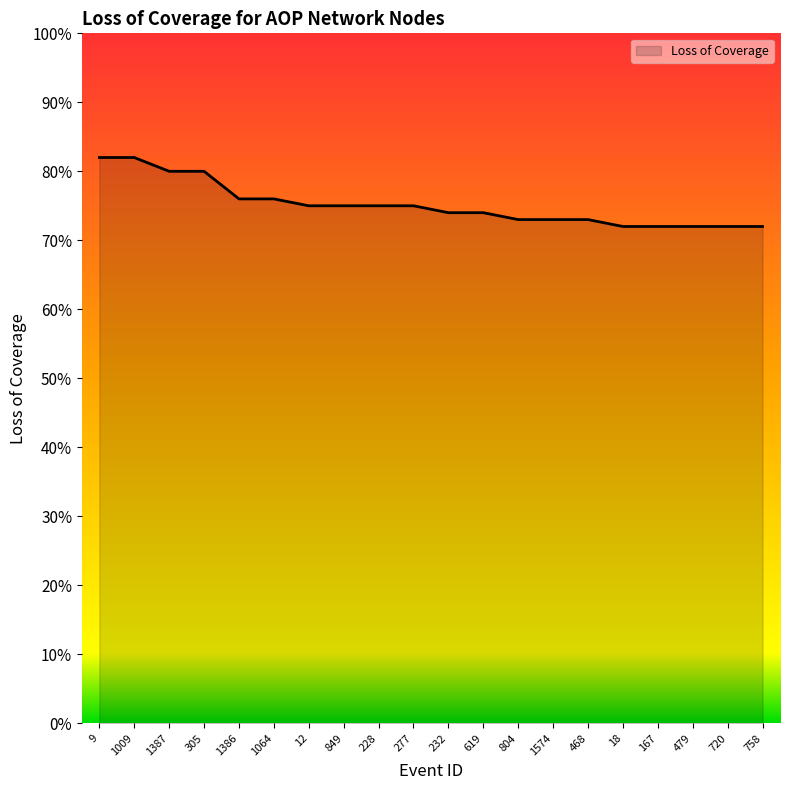

What is the label of the 14th point from the right?

12